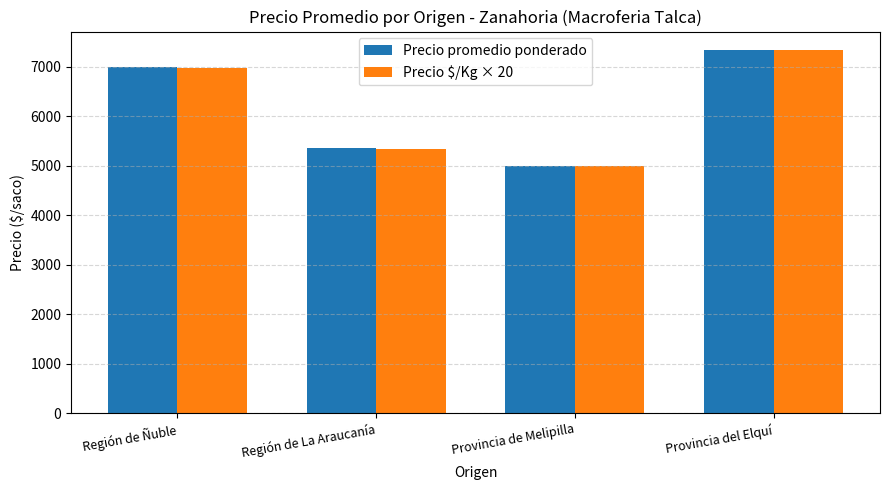

At which category is the sum across all series the highest?

Provincia del Elquí